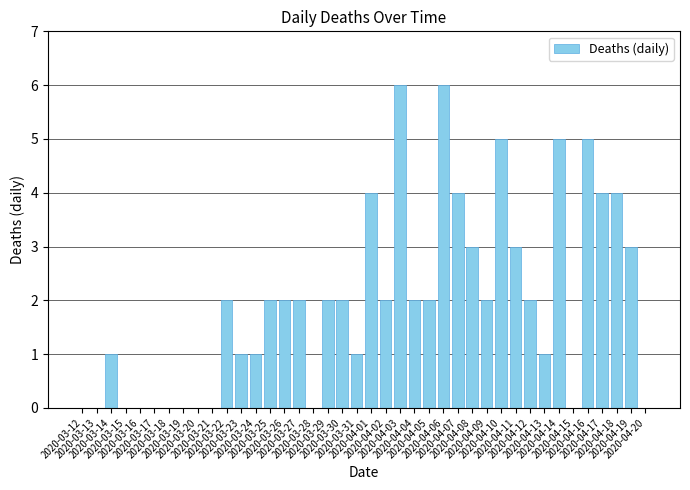

The value at 2020-04-16 is 1. True or false?

False